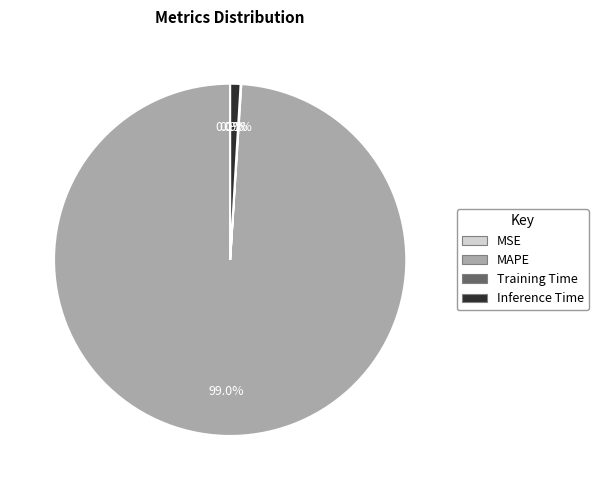

What is the largest slice in the pie chart?

MAPE